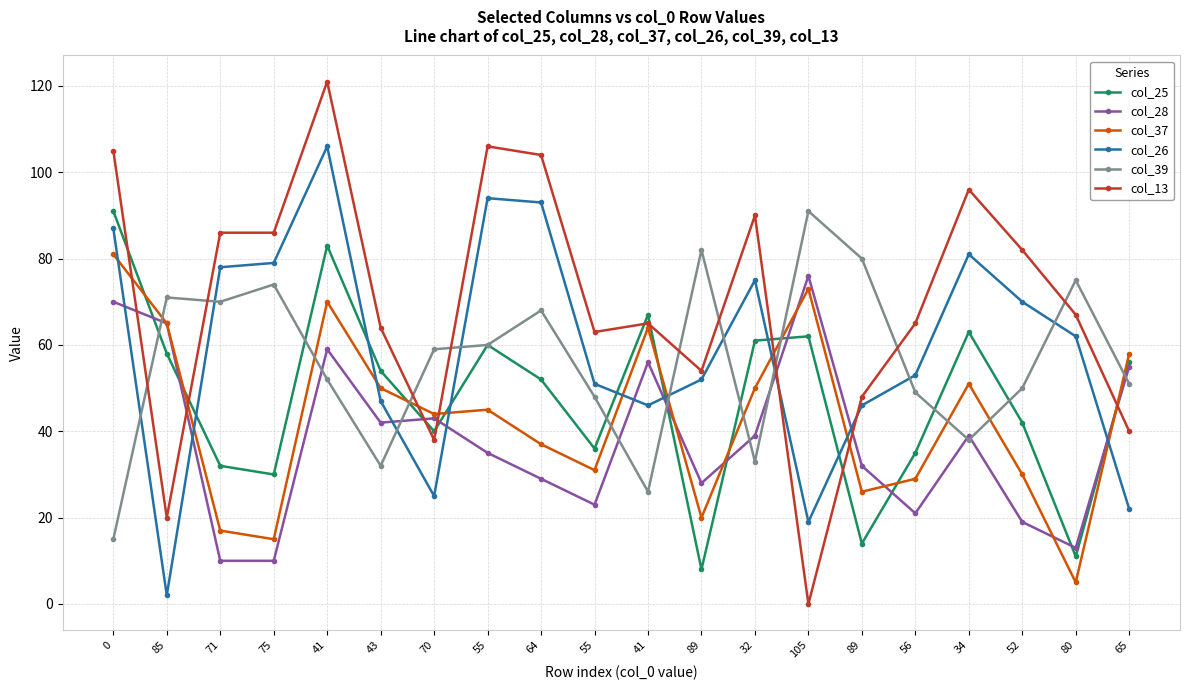

What is the label of the 8th point from the left?

55